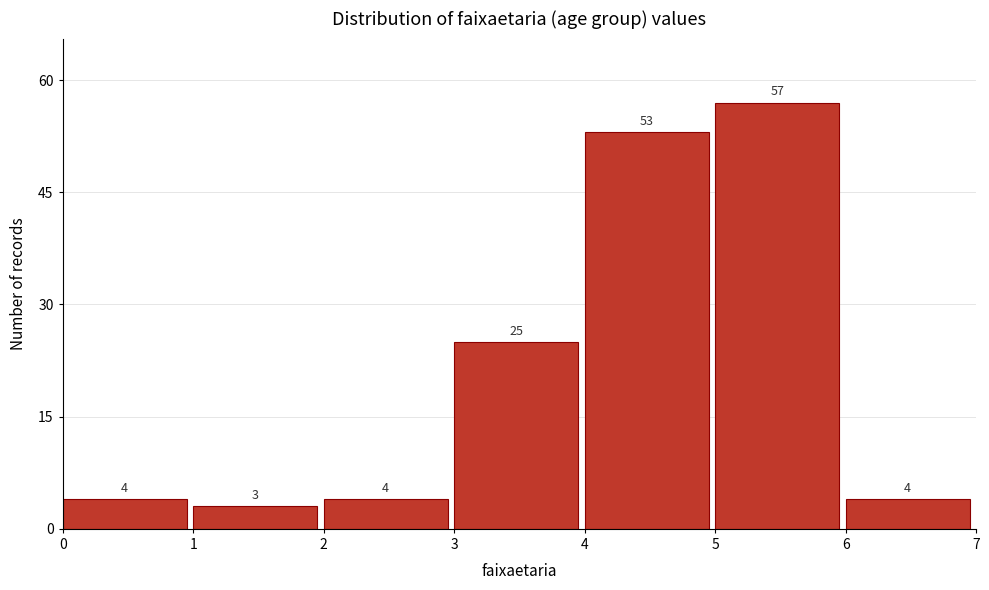

Reading left to right, extract all data points from this chart.

0=4	1=3	2=4	3=25	4=53	5=57	6=4